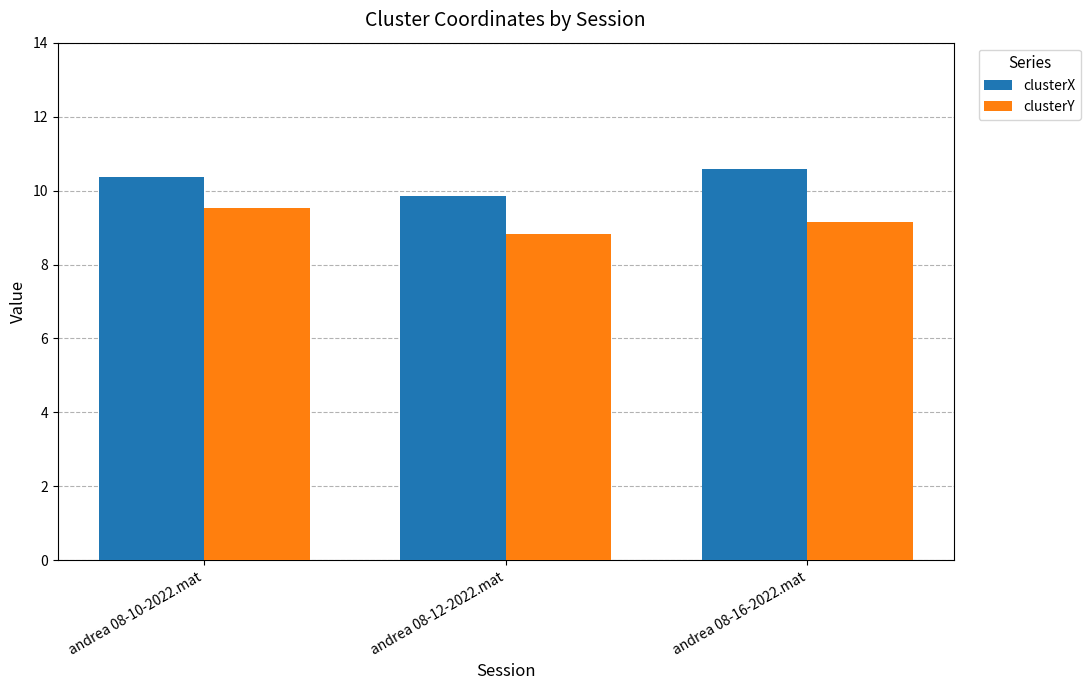

At andrea 08-10-2022.mat, list the series in order from smallest to largest.

clusterY, clusterX